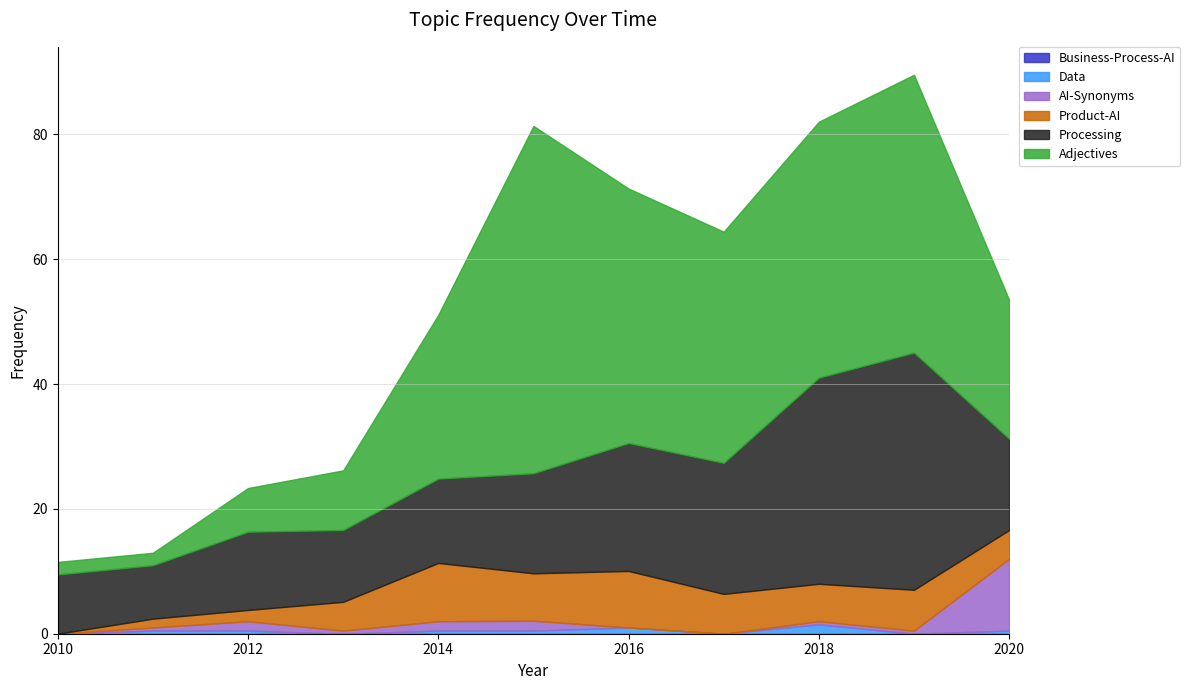

The AI-Synonyms series shows 7.2 at 2017. True or false?

False